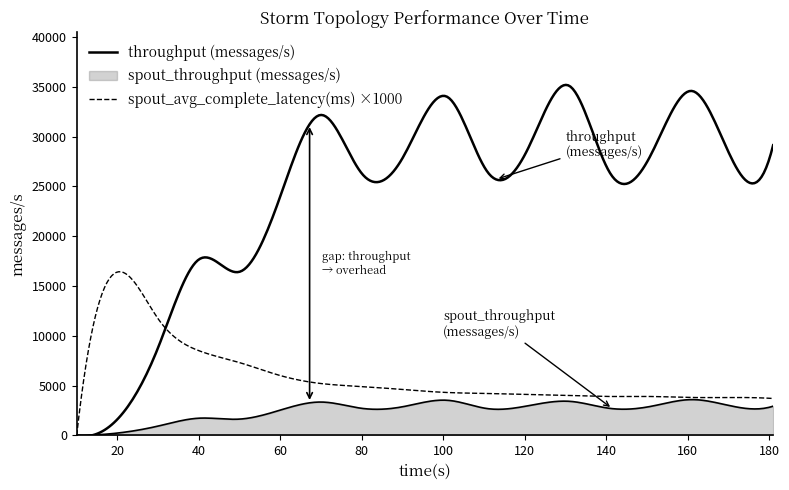

What is the total value across all series at 60?

26544.0